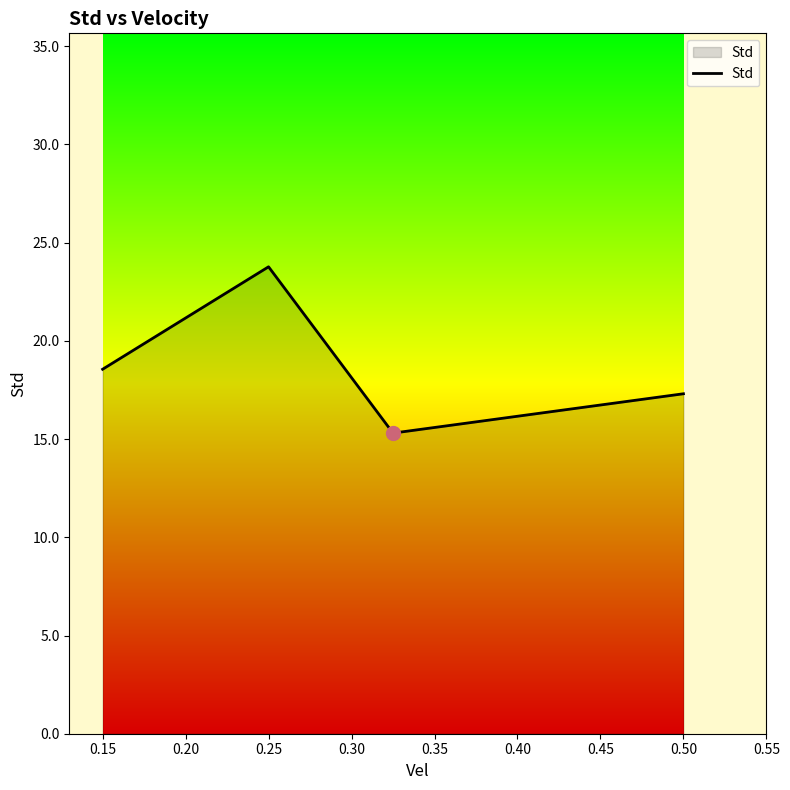

Reading left to right, what are all the values shown in this chart?

18.6	23.8	15.3	17.3